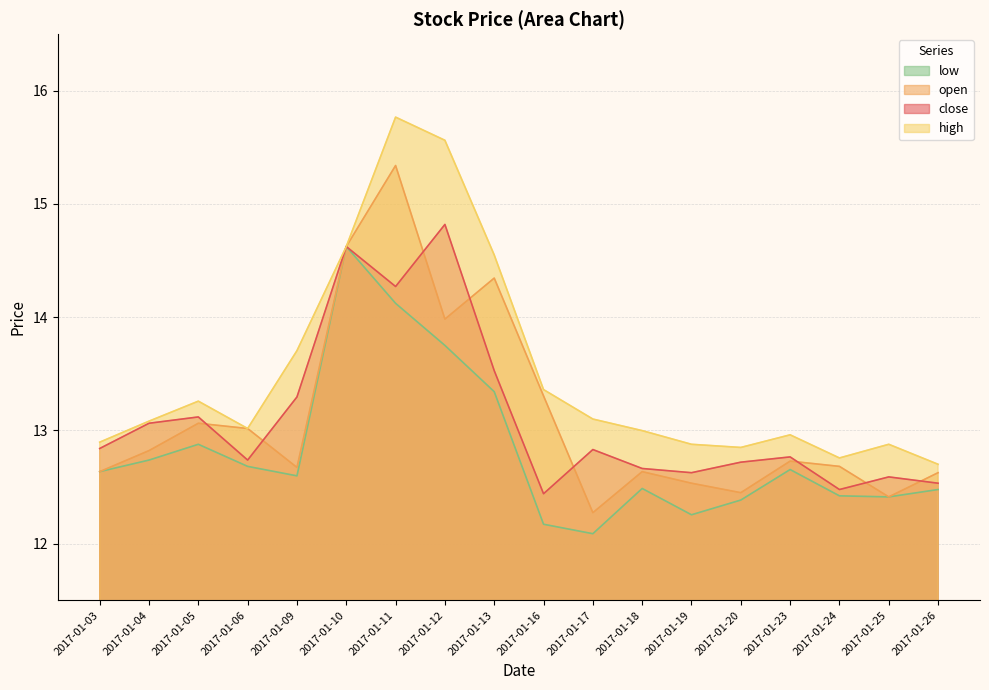

How many interior local valleys does the close series have?

5